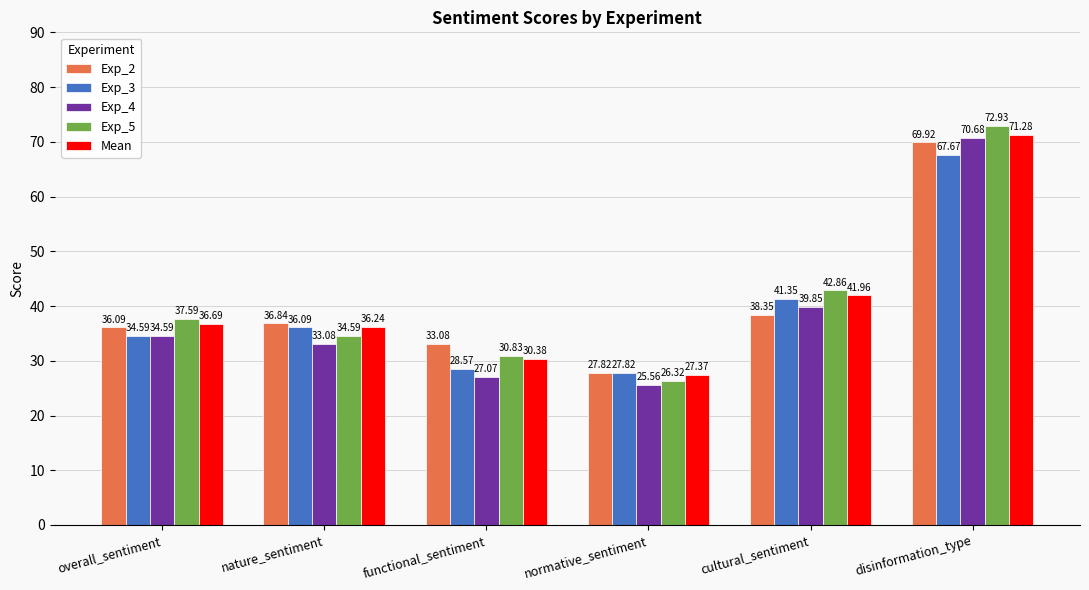

Rank the series by their maximum value, from highest to lowest.

Exp_5, Mean, Exp_4, Exp_2, Exp_3